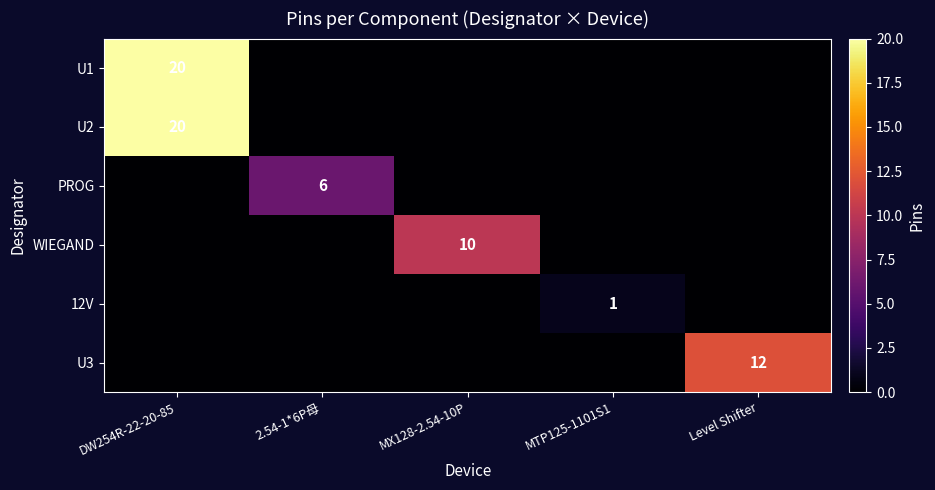

The WIEGAND series shows 10 at MX128-2.54-10P. True or false?

True